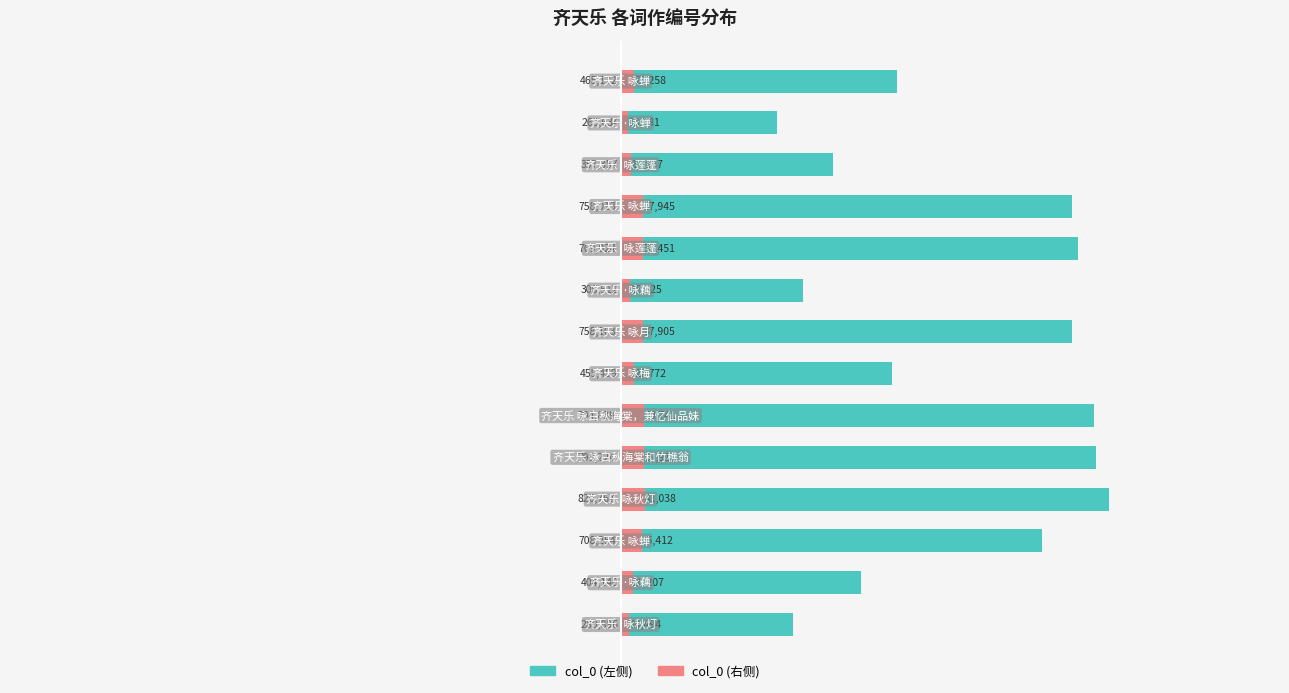

Does the chart contain stacked bars?

No